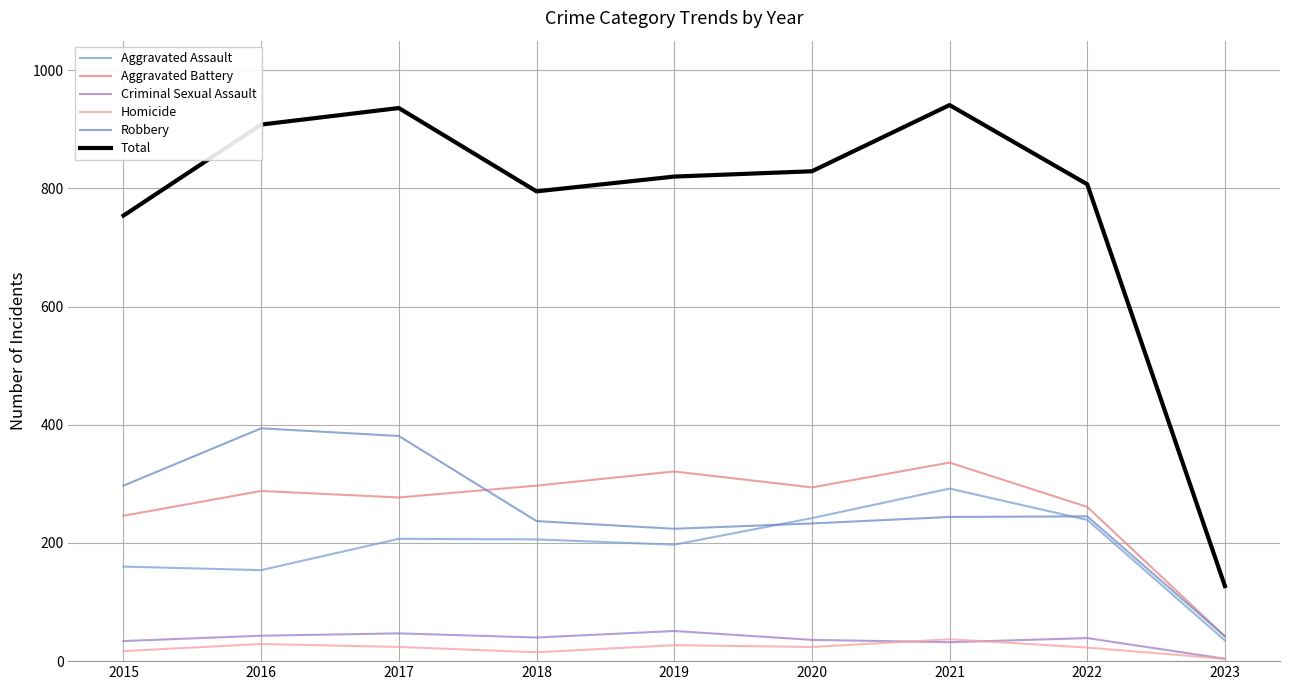

At which category does the chart reach its minimum across all series?

2023